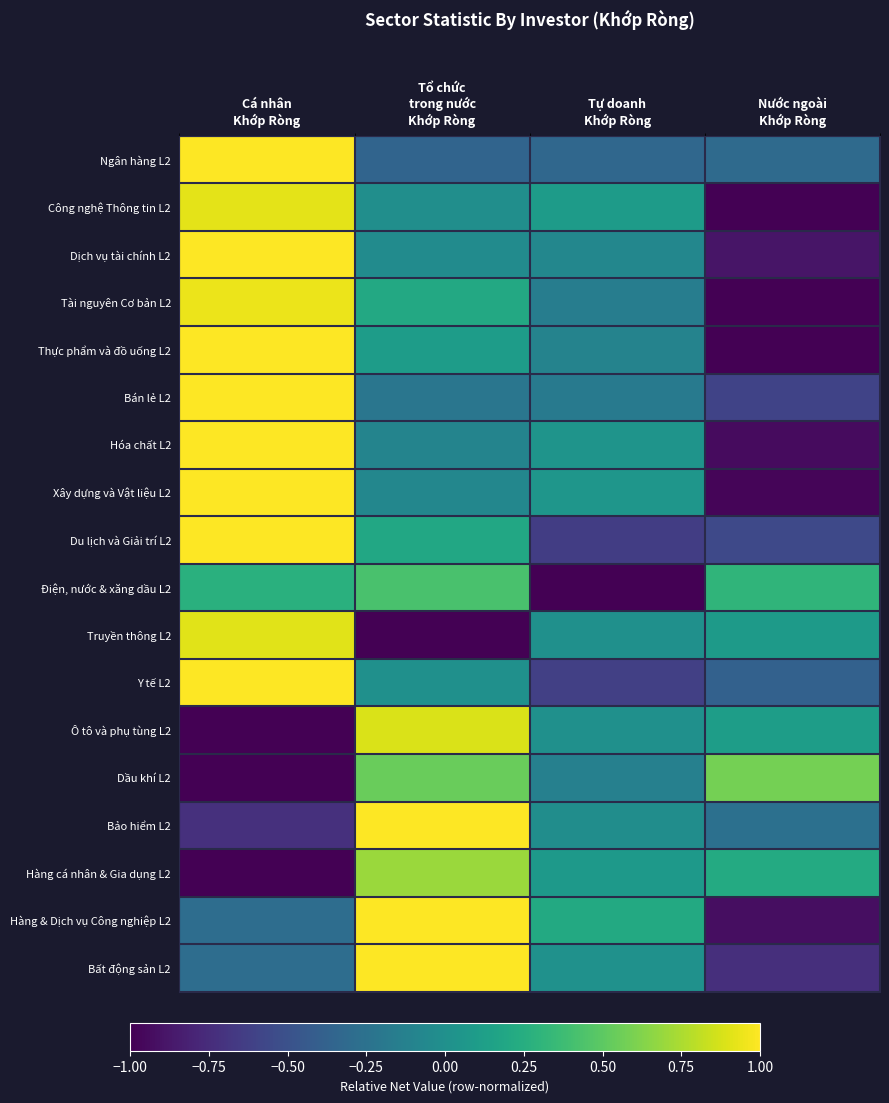

Reading left to right, transcribe all the data shown in this chart.

Ngân hàng L2: Cá nhân
Khớp Ròng=1.0	Tổ chức
trong nước
Khớp Ròng=0.3	Tự doanh
Khớp Ròng=0.3	Nước ngoài
Khớp Ròng=0.3
Công nghệ Thông tin L2: Cá nhân
Khớp Ròng=1.0	Tổ chức
trong nước
Khớp Ròng=0.5	Tự doanh
Khớp Ròng=0.5	Nước ngoài
Khớp Ròng=0.0
Dịch vụ tài chính L2: Cá nhân
Khớp Ròng=1.0	Tổ chức
trong nước
Khớp Ròng=0.5	Tự doanh
Khớp Ròng=0.5	Nước ngoài
Khớp Ròng=0.1
Tài nguyên Cơ bản L2: Cá nhân
Khớp Ròng=1.0	Tổ chức
trong nước
Khớp Ròng=0.6	Tự doanh
Khớp Ròng=0.4	Nước ngoài
Khớp Ròng=0.0
Thực phẩm và đồ uống L2: Cá nhân
Khớp Ròng=1.0	Tổ chức
trong nước
Khớp Ròng=0.6	Tự doanh
Khớp Ròng=0.4	Nước ngoài
Khớp Ròng=0.0
Bán lẻ L2: Cá nhân
Khớp Ròng=1.0	Tổ chức
trong nước
Khớp Ròng=0.4	Tự doanh
Khớp Ròng=0.4	Nước ngoài
Khớp Ròng=0.2
Hóa chất L2: Cá nhân
Khớp Ròng=1.0	Tổ chức
trong nước
Khớp Ròng=0.5	Tự doanh
Khớp Ròng=0.5	Nước ngoài
Khớp Ròng=0.0
Xây dựng và Vật liệu L2: Cá nhân
Khớp Ròng=1.0	Tổ chức
trong nước
Khớp Ròng=0.5	Tự doanh
Khớp Ròng=0.5	Nước ngoài
Khớp Ròng=0.0
Du lịch và Giải trí L2: Cá nhân
Khớp Ròng=1.0	Tổ chức
trong nước
Khớp Ròng=0.6	Tự doanh
Khớp Ròng=0.2	Nước ngoài
Khớp Ròng=0.2
Điện, nước & xăng dầu L2: Cá nhân
Khớp Ròng=0.6	Tổ chức
trong nước
Khớp Ròng=0.7	Tự doanh
Khớp Ròng=0.0	Nước ngoài
Khớp Ròng=0.7
Truyền thông L2: Cá nhân
Khớp Ròng=1.0	Tổ chức
trong nước
Khớp Ròng=0.0	Tự doanh
Khớp Ròng=0.5	Nước ngoài
Khớp Ròng=0.5
Y tế L2: Cá nhân
Khớp Ròng=1.0	Tổ chức
trong nước
Khớp Ròng=0.5	Tự doanh
Khớp Ròng=0.2	Nước ngoài
Khớp Ròng=0.3
Ô tô và phụ tùng L2: Cá nhân
Khớp Ròng=0.0	Tổ chức
trong nước
Khớp Ròng=0.9	Tự doanh
Khớp Ròng=0.5	Nước ngoài
Khớp Ròng=0.6
Dầu khí L2: Cá nhân
Khớp Ròng=0.0	Tổ chức
trong nước
Khớp Ròng=0.8	Tự doanh
Khớp Ròng=0.4	Nước ngoài
Khớp Ròng=0.8
Bảo hiểm L2: Cá nhân
Khớp Ròng=0.1	Tổ chức
trong nước
Khớp Ròng=1.0	Tự doanh
Khớp Ròng=0.5	Nước ngoài
Khớp Ròng=0.4
Hàng cá nhân & Gia dụng L2: Cá nhân
Khớp Ròng=0.0	Tổ chức
trong nước
Khớp Ròng=0.8	Tự doanh
Khớp Ròng=0.5	Nước ngoài
Khớp Ròng=0.6
Hàng & Dịch vụ Công nghiệp L2: Cá nhân
Khớp Ròng=0.4	Tổ chức
trong nước
Khớp Ròng=1.0	Tự doanh
Khớp Ròng=0.6	Nước ngoài
Khớp Ròng=0.0
Bất động sản L2: Cá nhân
Khớp Ròng=0.4	Tổ chức
trong nước
Khớp Ròng=1.0	Tự doanh
Khớp Ròng=0.5	Nước ngoài
Khớp Ròng=0.1